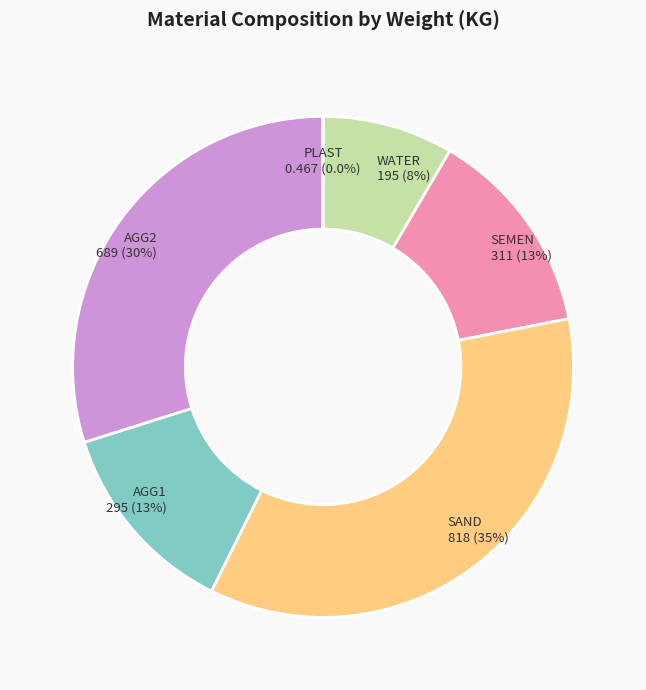

Which slice is the largest?

SAND